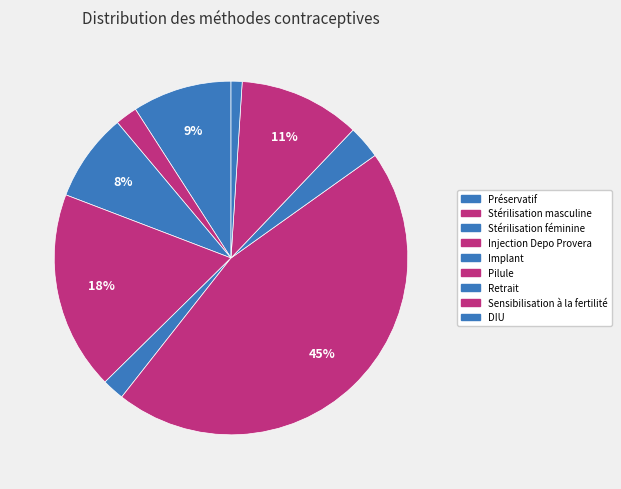

To the nearest percent, what is the average slice percentage?

11%